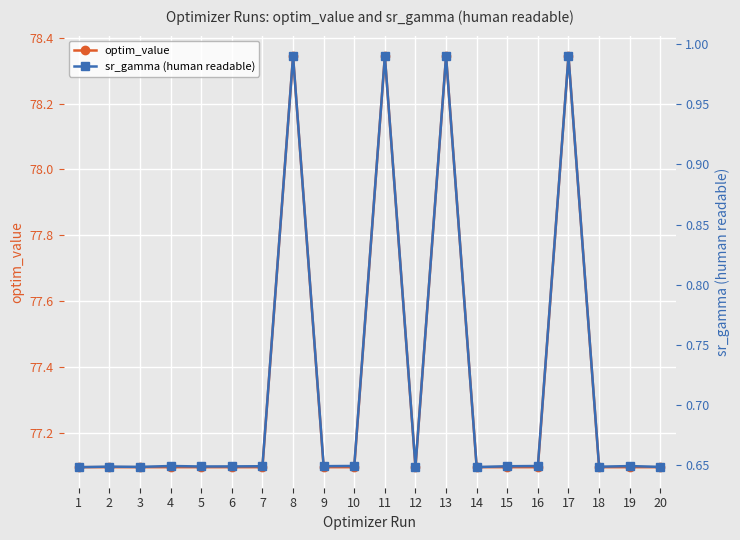

Rank the categories by sr_gamma (human readable) value from lowest to highest.

1, 14, 20, 3, 18, 12, 2, 5, 6, 15, 7, 9, 19, 16, 4, 10, 11, 8, 17, 13